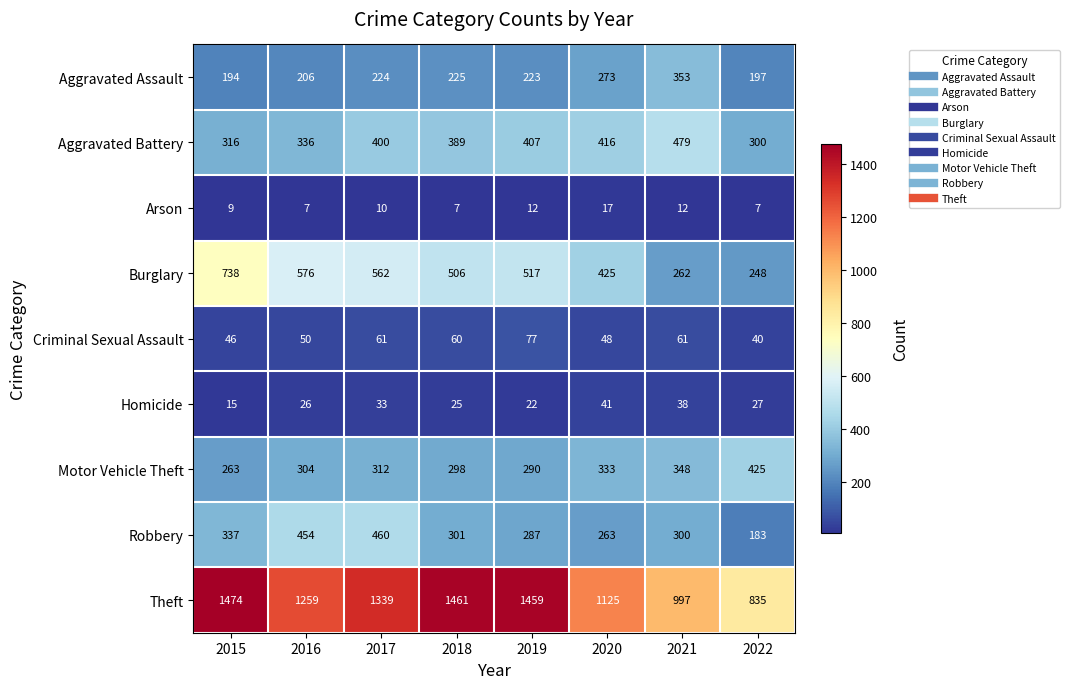

How many categories are shown in the chart?

8